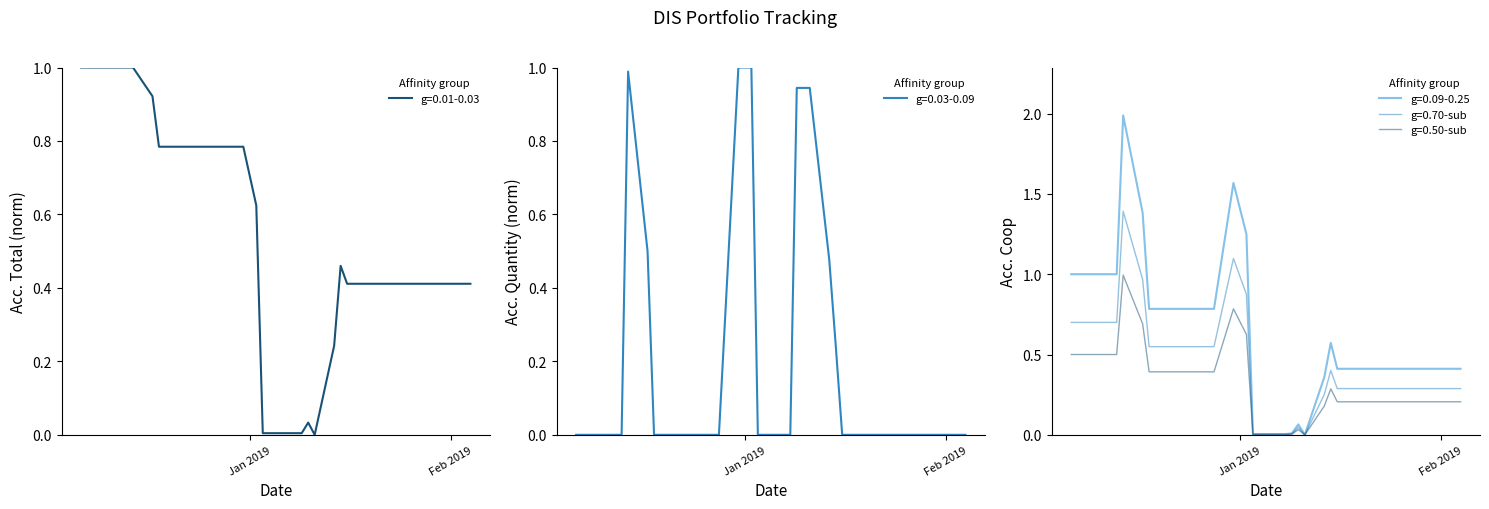

At how many categories does at least one series exceed 0?

40